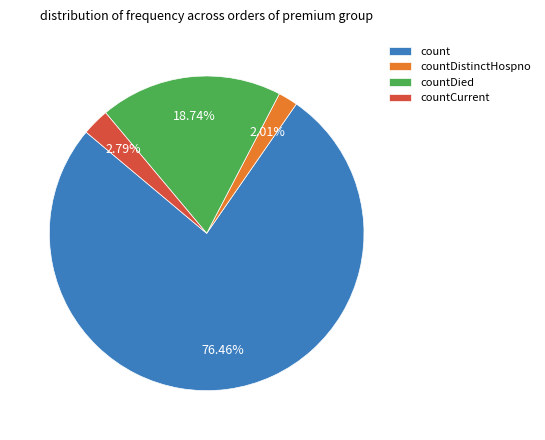

What is the majority slice?

count